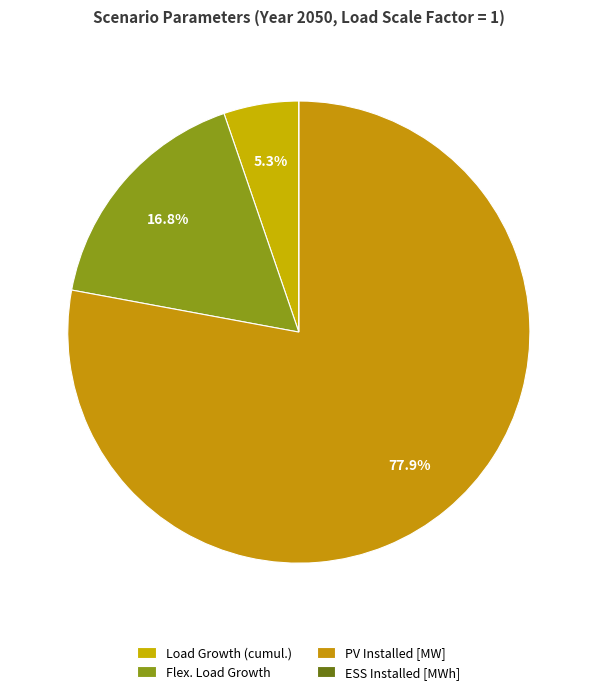

To the nearest percent, what portion does Flex. Load Growth represent?

17%